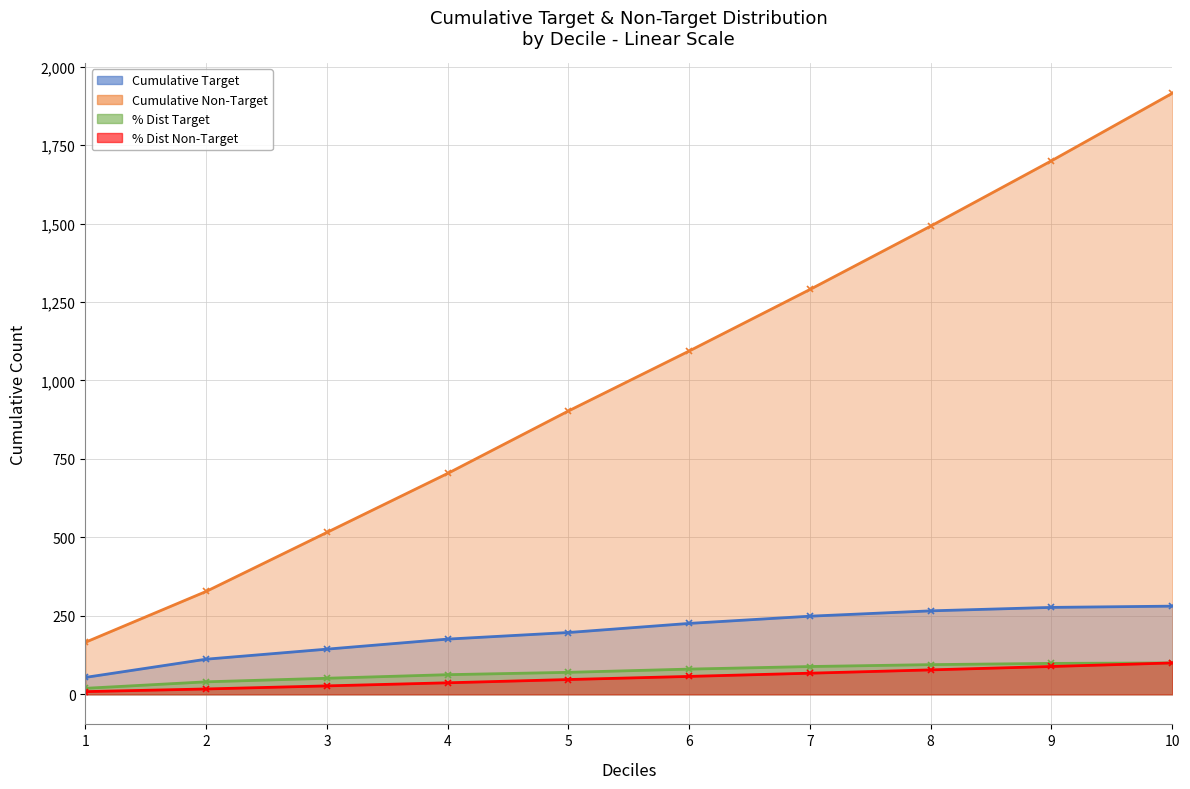

The %Dist_non_Target series shows 17.1 at 2. True or false?

True